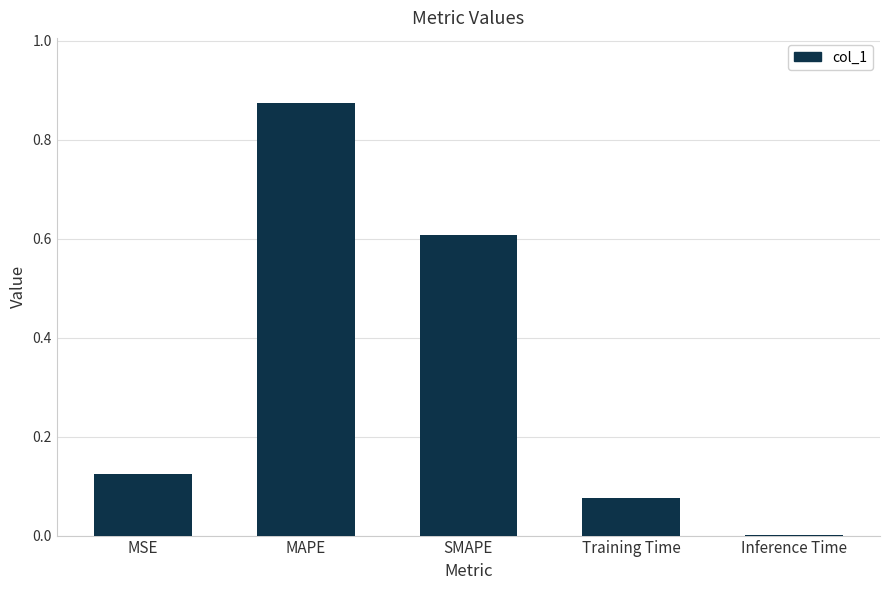

True or false: the data shows 0.0 at MSE.

False